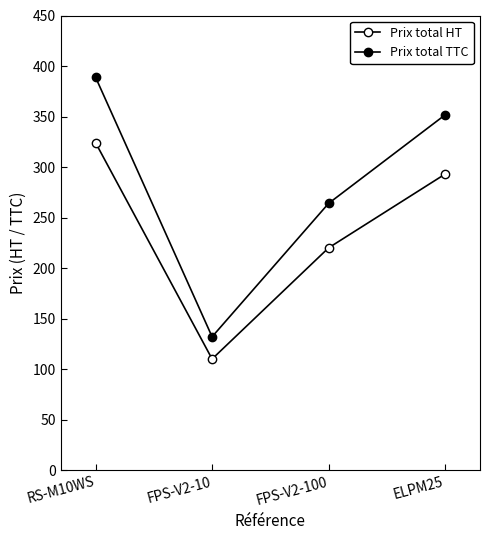

How many interior local valleys does the Prix total TTC series have?

1